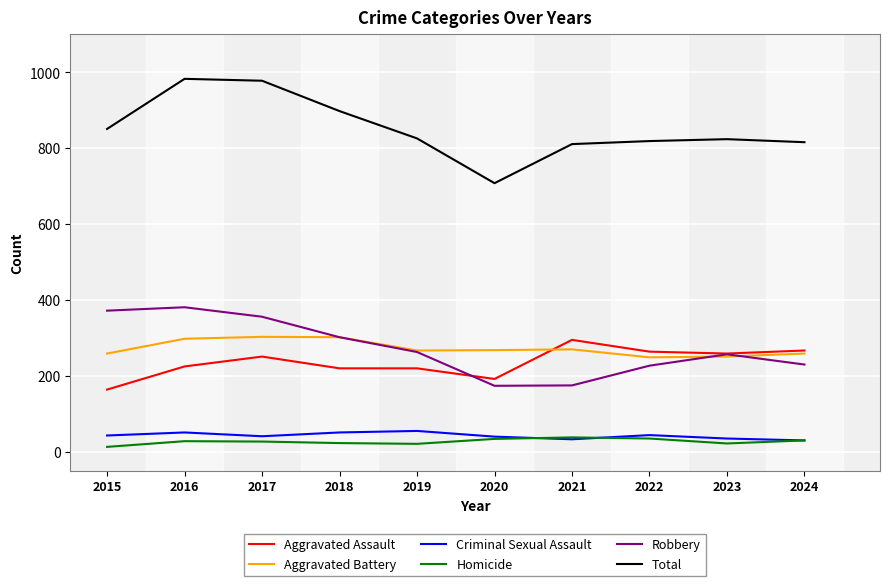

How many lines are shown in the chart?

6